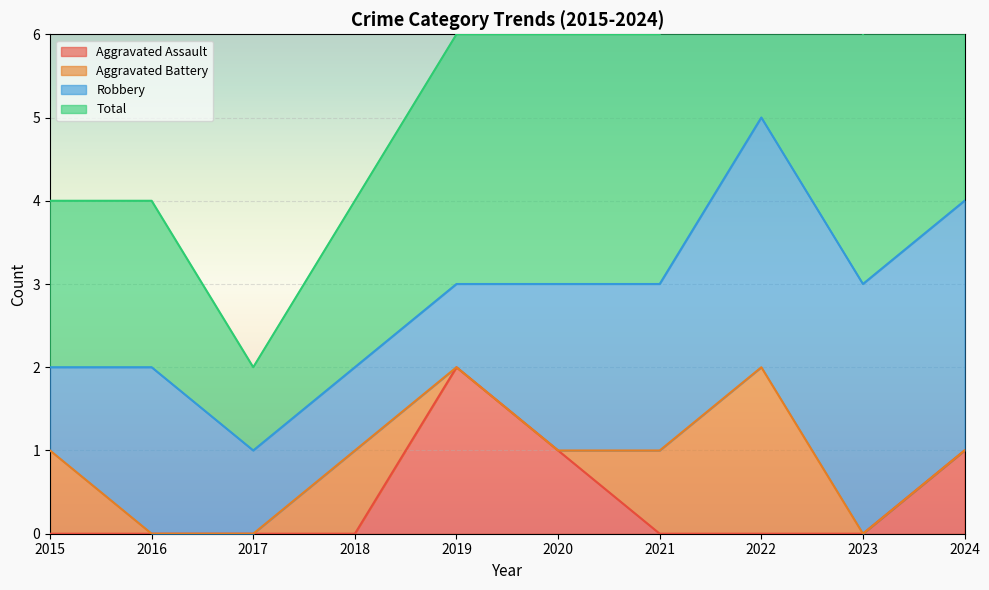

What is the spread (max minus min) of values at 2022?

5